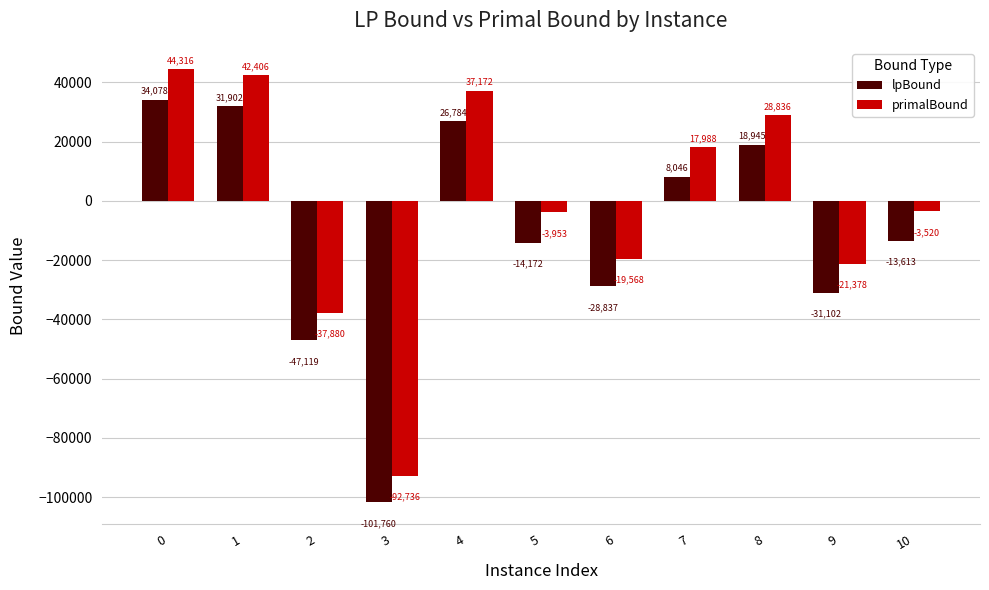

What is the sum of the primalBound values at 1 and 10?

38886.0